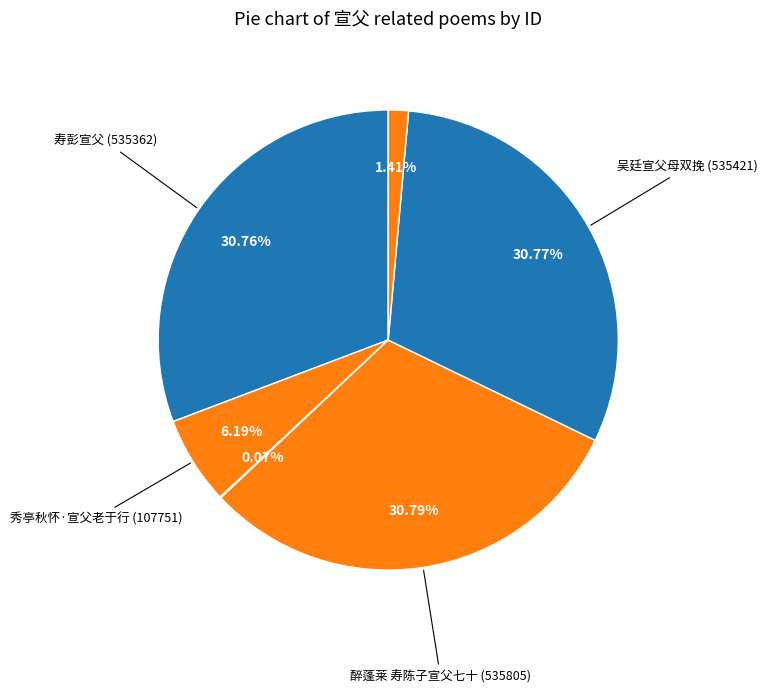

To the nearest percent, what is the difference between the largest and smallest slice percentages?

31%